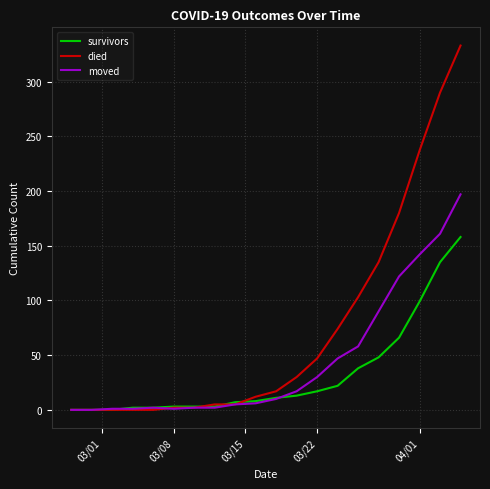

Rank the series by their average value, from lowest to highest.

survivors, moved, died